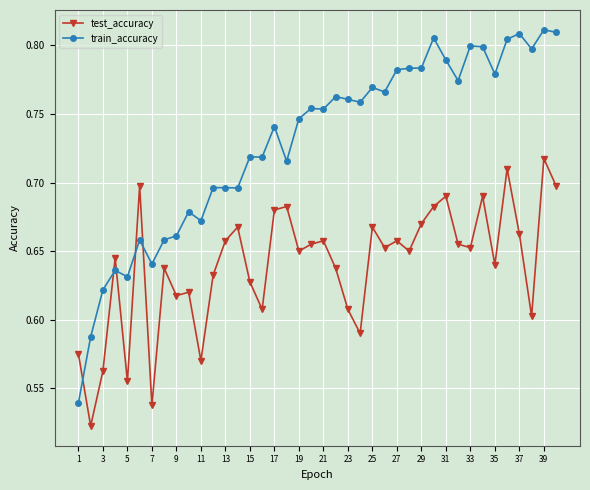

Rank the series by their maximum value, from highest to lowest.

train_accuracy, test_accuracy